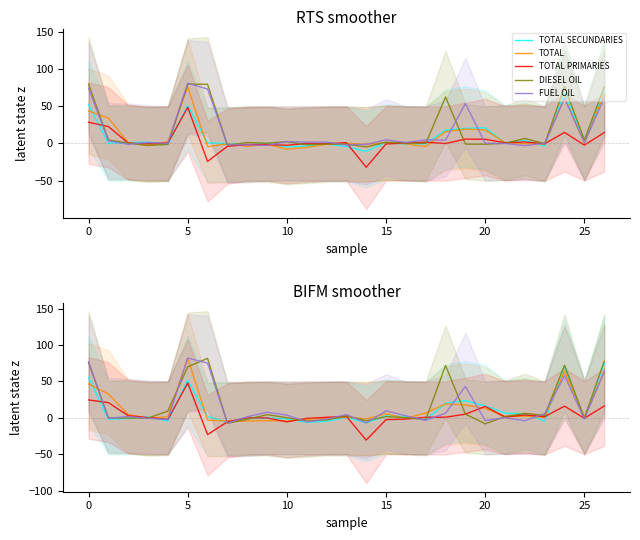

True or false: TOTAL SECUNDARIES and TOTAL intersect in this chart.

True